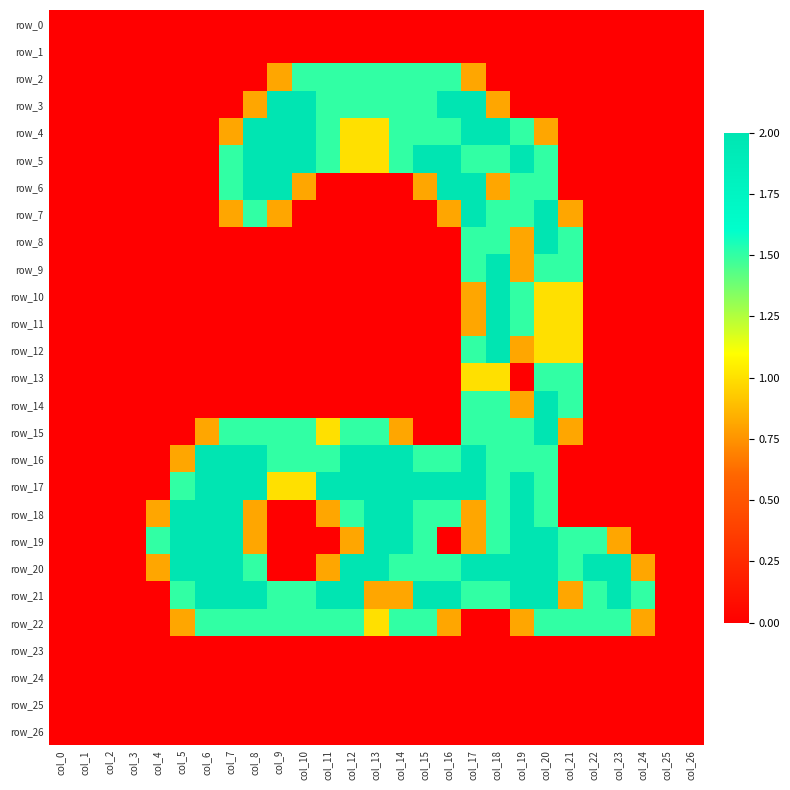

Reading left to right, extract all data points from this chart.

row_0: 0.0	0.0	0.0	0.0	0.0	0.0	0.0	0.0	0.0	0.0	0.0	0.0	0.0	0.0	0.0	0.0	0.0	0.0	0.0	0.0	0.0	0.0	0.0	0.0	0.0	0.0	0.0
row_1: 0.0	0.0	0.0	0.0	0.0	0.0	0.0	0.0	0.0	0.0	0.0	0.0	0.0	0.0	0.0	0.0	0.0	0.0	0.0	0.0	0.0	0.0	0.0	0.0	0.0	0.0	0.0
row_2: 0.0	0.0	0.0	0.0	0.0	0.0	0.0	0.0	0.0	0.8	1.5	1.5	1.5	1.5	1.5	1.5	1.5	0.8	0.0	0.0	0.0	0.0	0.0	0.0	0.0	0.0	0.0
row_3: 0.0	0.0	0.0	0.0	0.0	0.0	0.0	0.0	0.8	2.0	2.0	1.5	1.5	1.5	1.5	1.5	2.0	2.0	0.8	0.0	0.0	0.0	0.0	0.0	0.0	0.0	0.0
row_4: 0.0	0.0	0.0	0.0	0.0	0.0	0.0	0.8	2.0	2.0	2.0	1.5	1.0	1.0	1.5	1.5	1.5	2.0	2.0	1.5	0.8	0.0	0.0	0.0	0.0	0.0	0.0
row_5: 0.0	0.0	0.0	0.0	0.0	0.0	0.0	1.5	2.0	2.0	2.0	1.5	1.0	1.0	1.5	2.0	2.0	1.5	1.5	2.0	1.5	0.0	0.0	0.0	0.0	0.0	0.0
row_6: 0.0	0.0	0.0	0.0	0.0	0.0	0.0	1.5	2.0	2.0	0.8	0.0	0.0	0.0	0.0	0.8	2.0	2.0	0.8	1.5	1.5	0.0	0.0	0.0	0.0	0.0	0.0
row_7: 0.0	0.0	0.0	0.0	0.0	0.0	0.0	0.8	1.5	0.8	0.0	0.0	0.0	0.0	0.0	0.0	0.8	2.0	1.5	1.5	2.0	0.8	0.0	0.0	0.0	0.0	0.0
row_8: 0.0	0.0	0.0	0.0	0.0	0.0	0.0	0.0	0.0	0.0	0.0	0.0	0.0	0.0	0.0	0.0	0.0	1.5	1.5	0.8	2.0	1.5	0.0	0.0	0.0	0.0	0.0
row_9: 0.0	0.0	0.0	0.0	0.0	0.0	0.0	0.0	0.0	0.0	0.0	0.0	0.0	0.0	0.0	0.0	0.0	1.5	2.0	0.8	1.5	1.5	0.0	0.0	0.0	0.0	0.0
row_10: 0.0	0.0	0.0	0.0	0.0	0.0	0.0	0.0	0.0	0.0	0.0	0.0	0.0	0.0	0.0	0.0	0.0	0.8	2.0	1.5	1.0	1.0	0.0	0.0	0.0	0.0	0.0
row_11: 0.0	0.0	0.0	0.0	0.0	0.0	0.0	0.0	0.0	0.0	0.0	0.0	0.0	0.0	0.0	0.0	0.0	0.8	2.0	1.5	1.0	1.0	0.0	0.0	0.0	0.0	0.0
row_12: 0.0	0.0	0.0	0.0	0.0	0.0	0.0	0.0	0.0	0.0	0.0	0.0	0.0	0.0	0.0	0.0	0.0	1.5	2.0	0.8	1.0	1.0	0.0	0.0	0.0	0.0	0.0
row_13: 0.0	0.0	0.0	0.0	0.0	0.0	0.0	0.0	0.0	0.0	0.0	0.0	0.0	0.0	0.0	0.0	0.0	1.0	1.0	0.0	1.5	1.5	0.0	0.0	0.0	0.0	0.0
row_14: 0.0	0.0	0.0	0.0	0.0	0.0	0.0	0.0	0.0	0.0	0.0	0.0	0.0	0.0	0.0	0.0	0.0	1.5	1.5	0.8	2.0	1.5	0.0	0.0	0.0	0.0	0.0
row_15: 0.0	0.0	0.0	0.0	0.0	0.0	0.8	1.5	1.5	1.5	1.5	1.0	1.5	1.5	0.8	0.0	0.0	1.5	1.5	1.5	2.0	0.8	0.0	0.0	0.0	0.0	0.0
row_16: 0.0	0.0	0.0	0.0	0.0	0.8	2.0	2.0	2.0	1.5	1.5	1.5	2.0	2.0	2.0	1.5	1.5	2.0	1.5	1.5	1.5	0.0	0.0	0.0	0.0	0.0	0.0
row_17: 0.0	0.0	0.0	0.0	0.0	1.5	2.0	2.0	2.0	1.0	1.0	2.0	2.0	2.0	2.0	2.0	2.0	2.0	1.5	2.0	1.5	0.0	0.0	0.0	0.0	0.0	0.0
row_18: 0.0	0.0	0.0	0.0	0.8	2.0	2.0	2.0	0.8	0.0	0.0	0.8	1.5	2.0	2.0	1.5	1.5	0.8	1.5	2.0	1.5	0.0	0.0	0.0	0.0	0.0	0.0
row_19: 0.0	0.0	0.0	0.0	1.5	2.0	2.0	2.0	0.8	0.0	0.0	0.0	0.8	2.0	2.0	1.5	0.0	0.8	1.5	2.0	2.0	1.5	1.5	0.8	0.0	0.0	0.0
row_20: 0.0	0.0	0.0	0.0	0.8	2.0	2.0	2.0	1.5	0.0	0.0	0.8	2.0	2.0	1.5	1.5	1.5	2.0	2.0	2.0	2.0	1.5	2.0	2.0	0.8	0.0	0.0
row_21: 0.0	0.0	0.0	0.0	0.0	1.5	2.0	2.0	2.0	1.5	1.5	2.0	2.0	0.8	0.8	2.0	2.0	1.5	1.5	2.0	2.0	0.8	1.5	2.0	1.5	0.0	0.0
row_22: 0.0	0.0	0.0	0.0	0.0	0.8	1.5	1.5	1.5	1.5	1.5	1.5	1.5	1.0	1.5	1.5	0.8	0.0	0.0	0.8	1.5	1.5	1.5	1.5	0.8	0.0	0.0
row_23: 0.0	0.0	0.0	0.0	0.0	0.0	0.0	0.0	0.0	0.0	0.0	0.0	0.0	0.0	0.0	0.0	0.0	0.0	0.0	0.0	0.0	0.0	0.0	0.0	0.0	0.0	0.0
row_24: 0.0	0.0	0.0	0.0	0.0	0.0	0.0	0.0	0.0	0.0	0.0	0.0	0.0	0.0	0.0	0.0	0.0	0.0	0.0	0.0	0.0	0.0	0.0	0.0	0.0	0.0	0.0
row_25: 0.0	0.0	0.0	0.0	0.0	0.0	0.0	0.0	0.0	0.0	0.0	0.0	0.0	0.0	0.0	0.0	0.0	0.0	0.0	0.0	0.0	0.0	0.0	0.0	0.0	0.0	0.0
row_26: 0.0	0.0	0.0	0.0	0.0	0.0	0.0	0.0	0.0	0.0	0.0	0.0	0.0	0.0	0.0	0.0	0.0	0.0	0.0	0.0	0.0	0.0	0.0	0.0	0.0	0.0	0.0